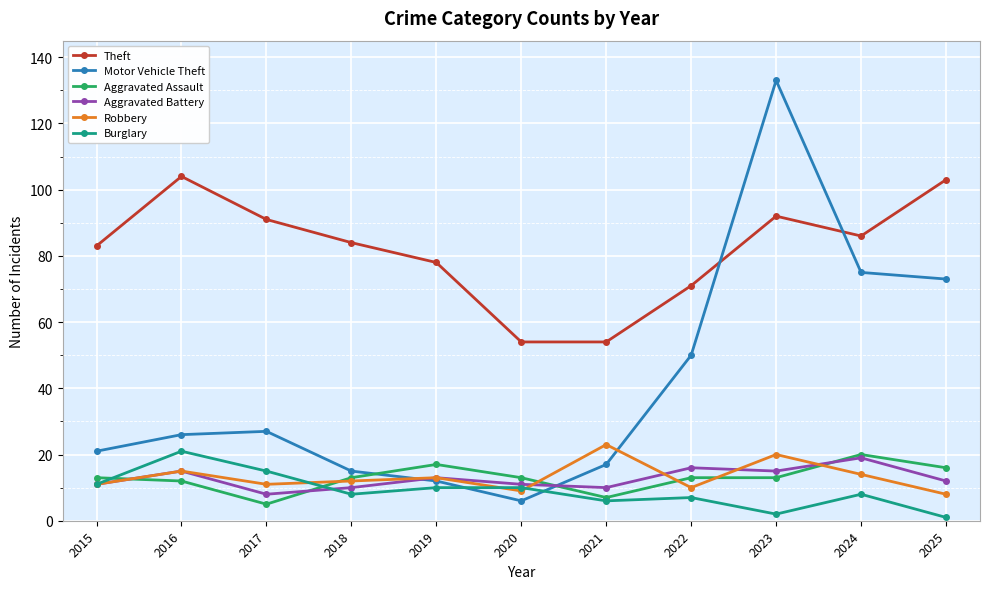

What is the lowest value of the Aggravated Assault series?

5